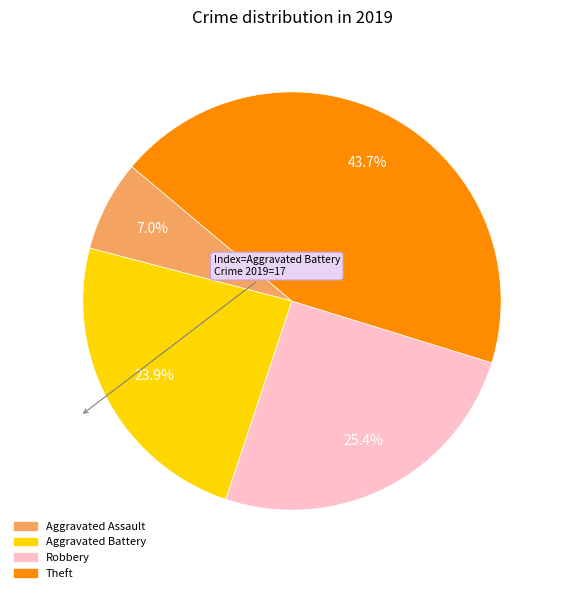

Count the number of slices in the pie.

4